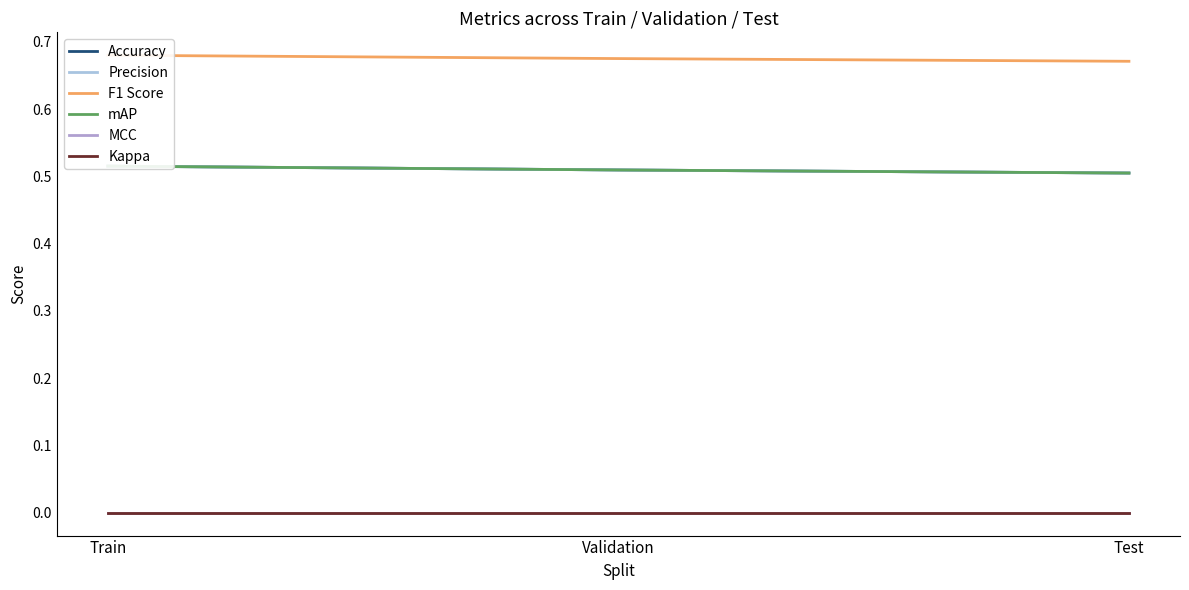

Count the F1 Score values in the range 0 to 1.

3